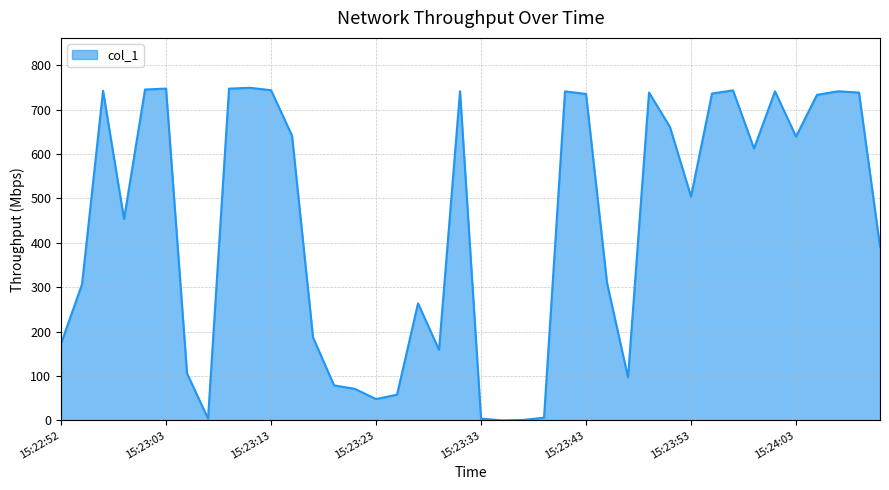

List the labels in order of value, largest first.

15:23:11, 15:23:03, 15:23:09, 15:23:01, 15:23:13, 15:23:57, 15:22:56, 15:23:31, 15:24:01, 15:24:07, 15:23:41, 15:23:49, 15:24:09, 15:23:55, 15:23:43, 15:24:05, 15:23:51, 15:23:15, 15:24:03, 15:23:59, 15:23:53, 15:22:58, 15:24:11, 15:23:45, 15:22:54, 15:23:27, 15:23:17, 15:22:52, 15:23:29, 15:23:05, 15:23:47, 15:23:19, 15:23:21, 15:23:25, 15:23:23, 15:23:39, 15:23:07, 15:23:33, 15:23:37, 15:23:35